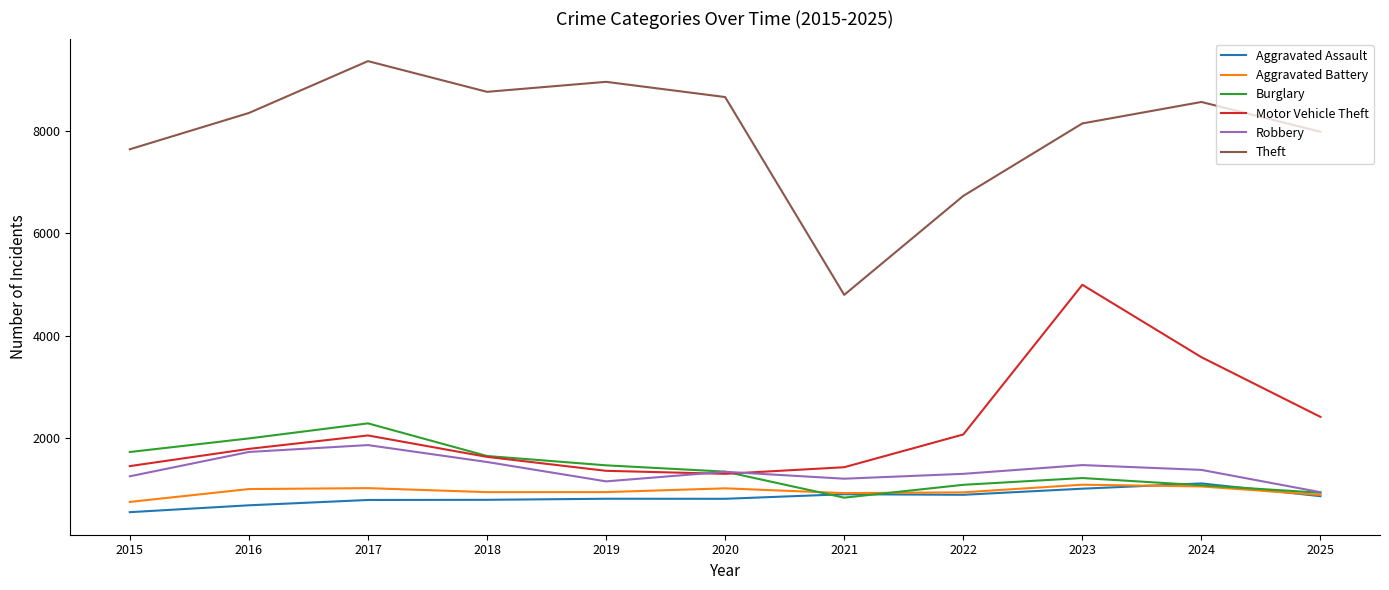

Between 2017 and 2024, which series saw the biggest shift?

Motor Vehicle Theft